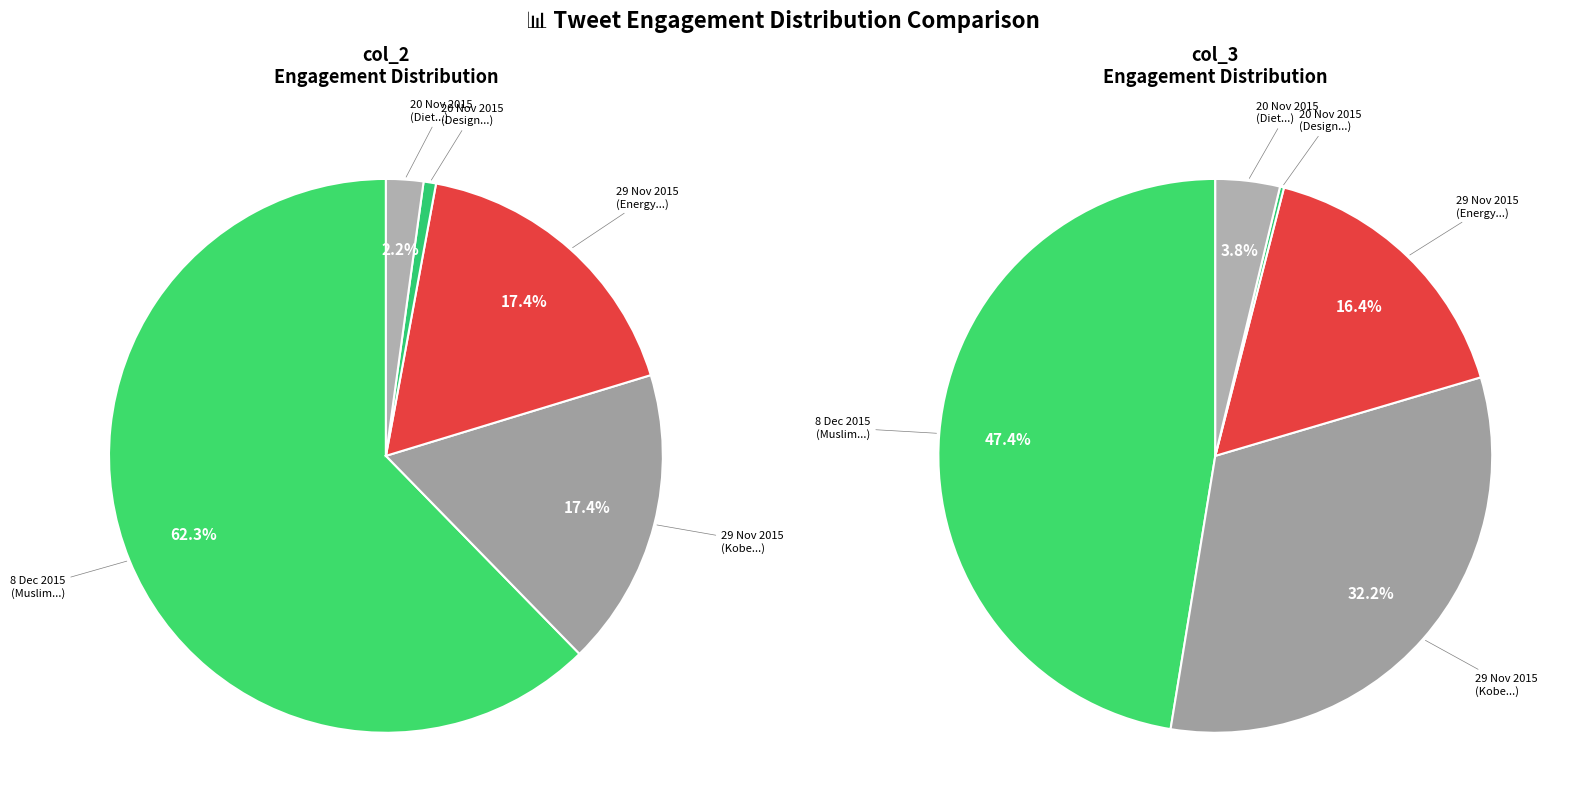

Between 7:37 AM - 20 Nov 2015 and 10:26 PM - 29 Nov 2015, which is larger?

10:26 PM - 29 Nov 2015